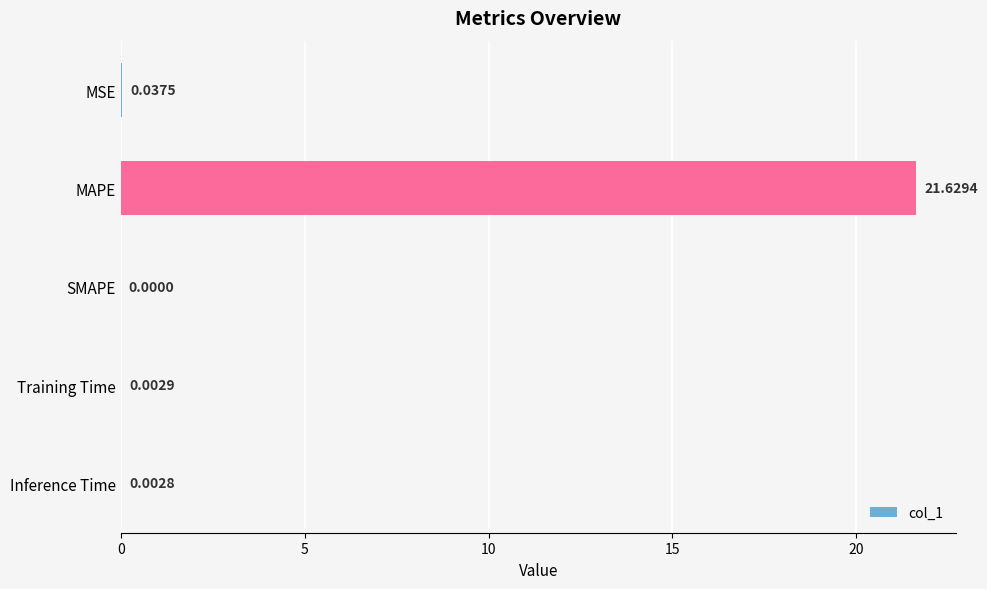

What is the sum of all values?

21.7